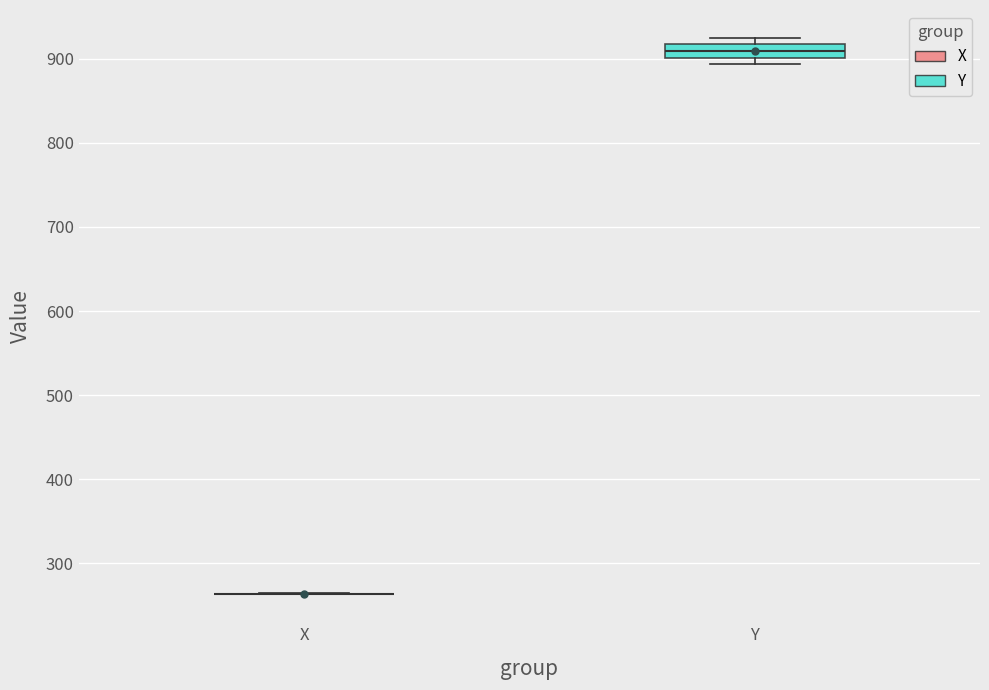

Reading left to right, transcribe this box plot: for each box, give where its median line is, the range the box spans, and where its two whiskers end, as read against the y-axis. The values are not printed on the chart, so give them approximately, as read against the axis.

X: box collapsed to a line at 260, whiskers 260 to 260
Y: median 910, box 900 to 920, whiskers 890 to 930